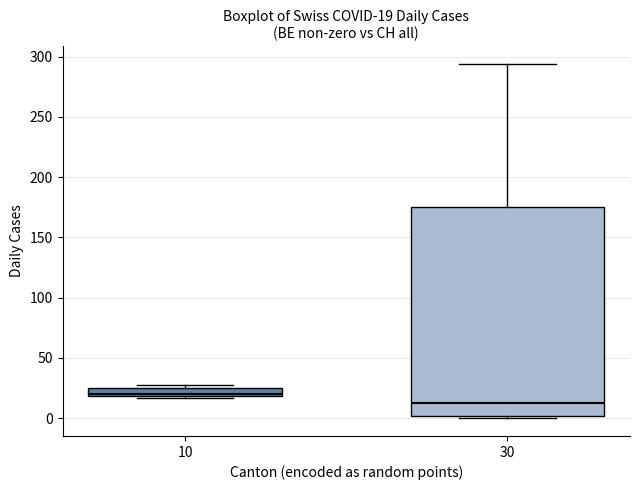

Which box has the lowest median line?

30